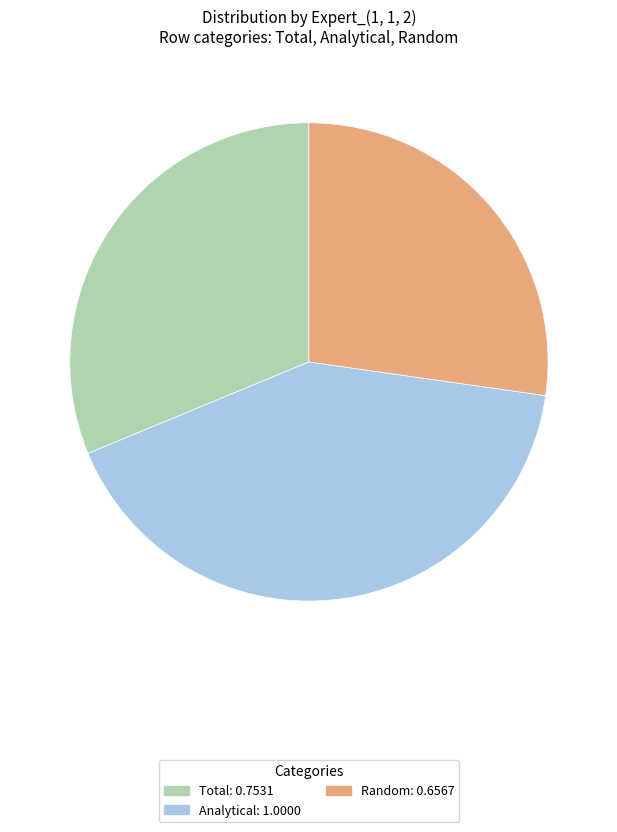

Between Random: 0.6567 and Total: 0.7531, which is larger?

Total: 0.7531